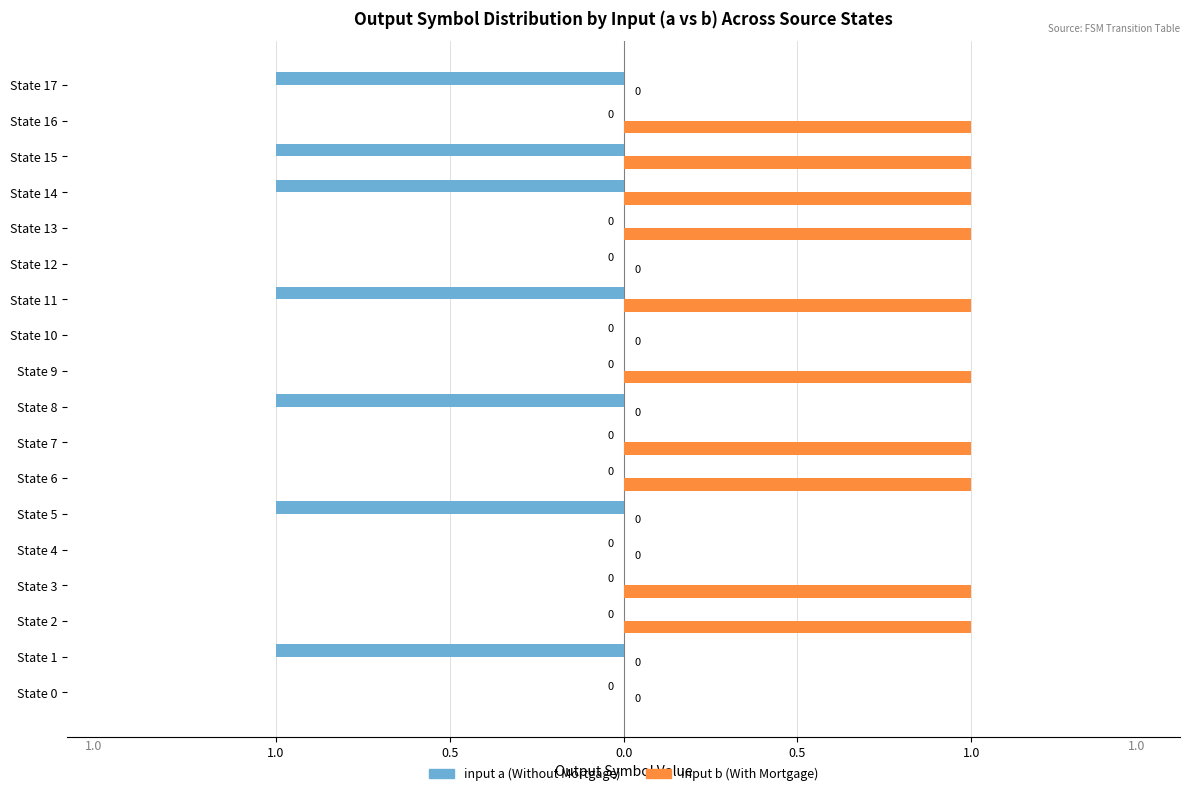

Is it true that input b equals 1 at 13?

False